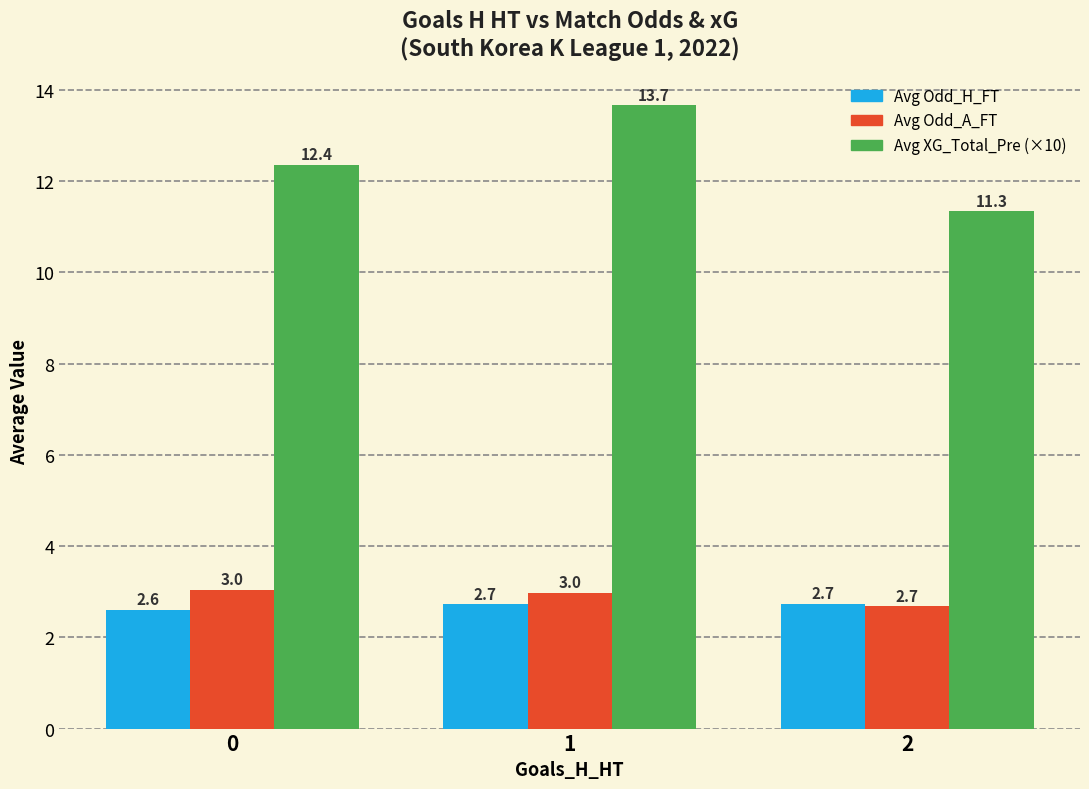

At how many categories does at least one series exceed 7?

3